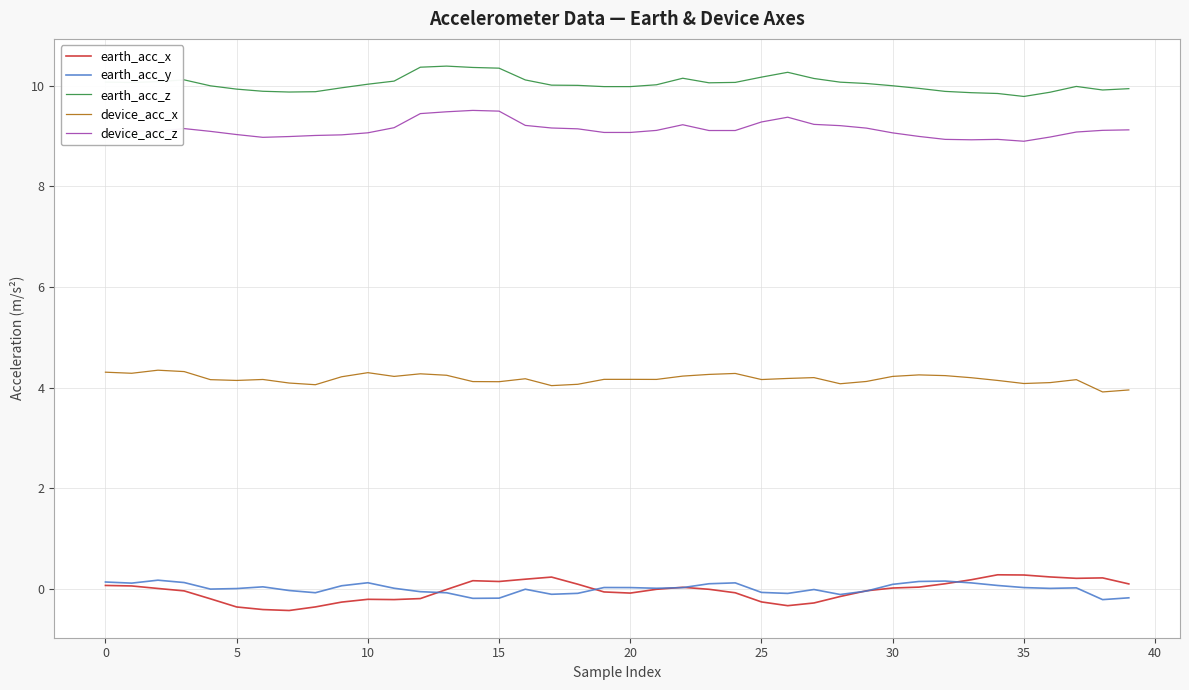

What is the difference between the second highest and minimum values in the device_acc_x series?

0.4